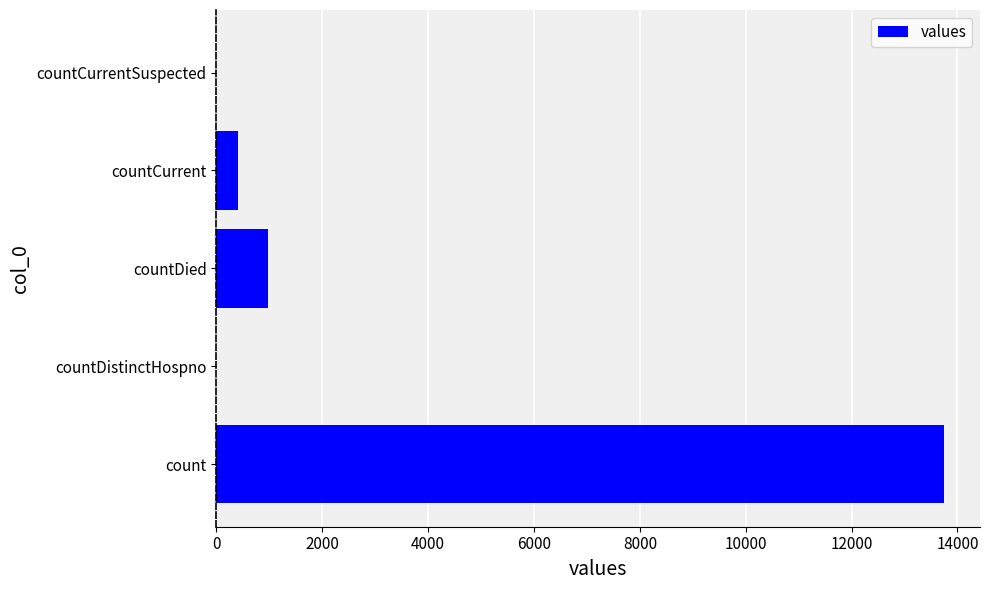

Count the number of data series in this chart.

1